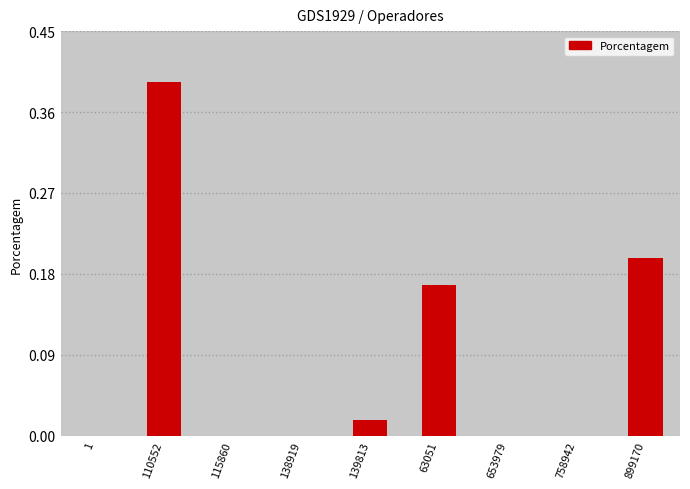

Is it true that the value at 758942 is 0.0?

True